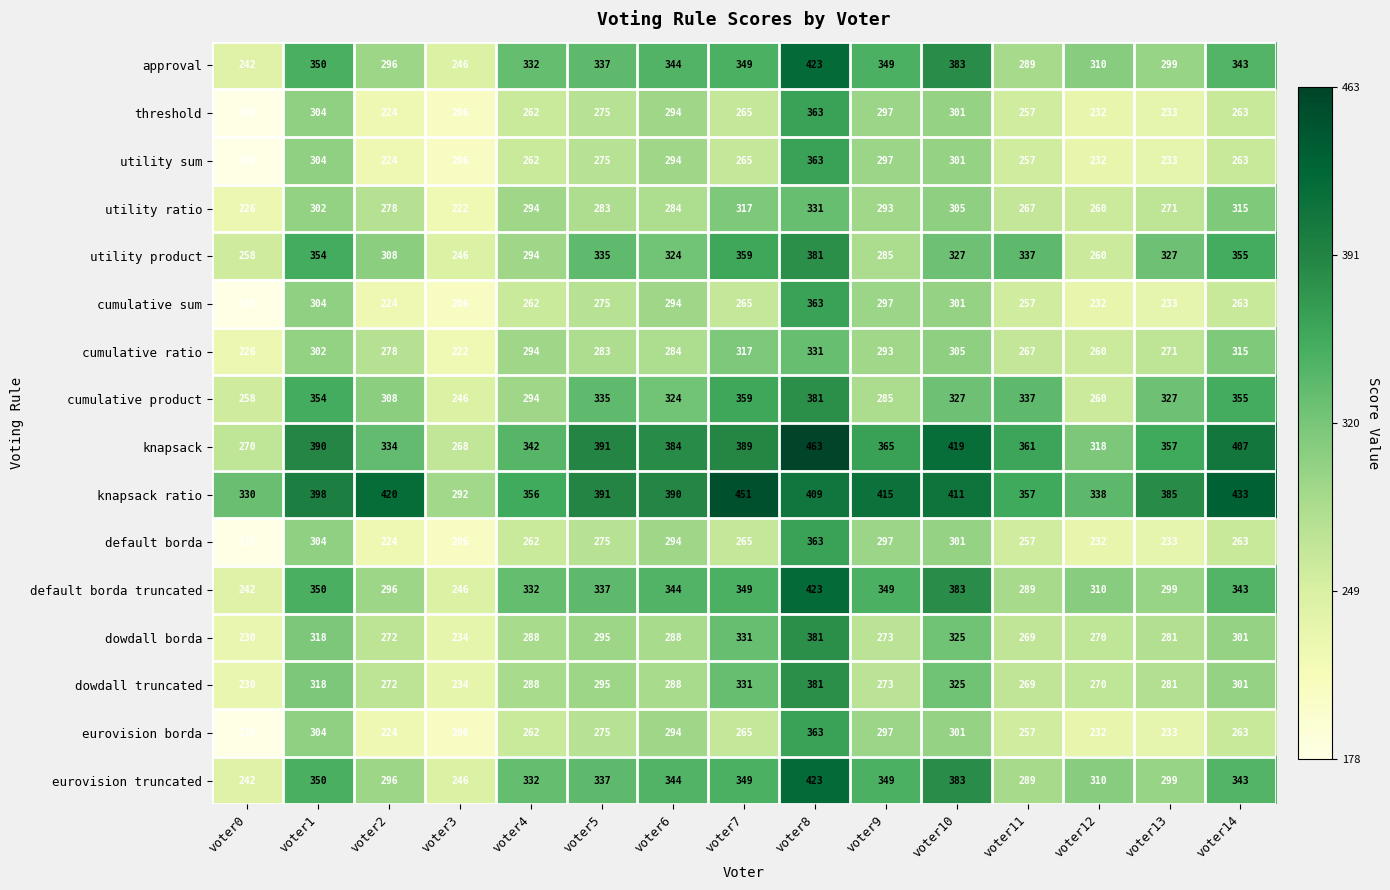

What is the difference between the highest and lowest values at voter7?

186